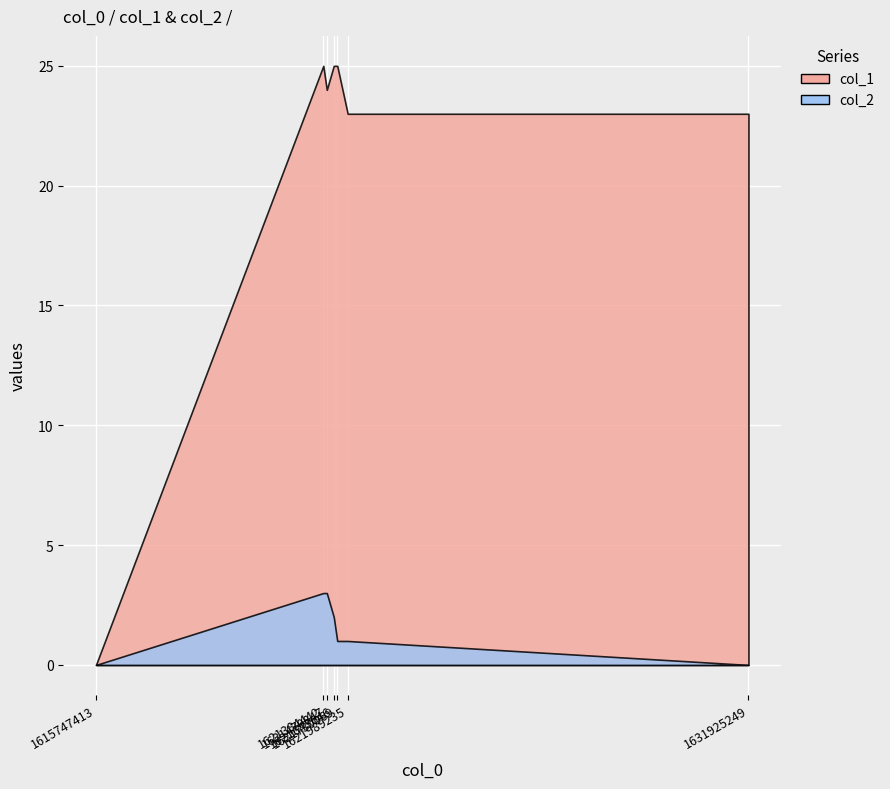

What is the sum of the col_2 values at 1621730069 and 1621384442?

4